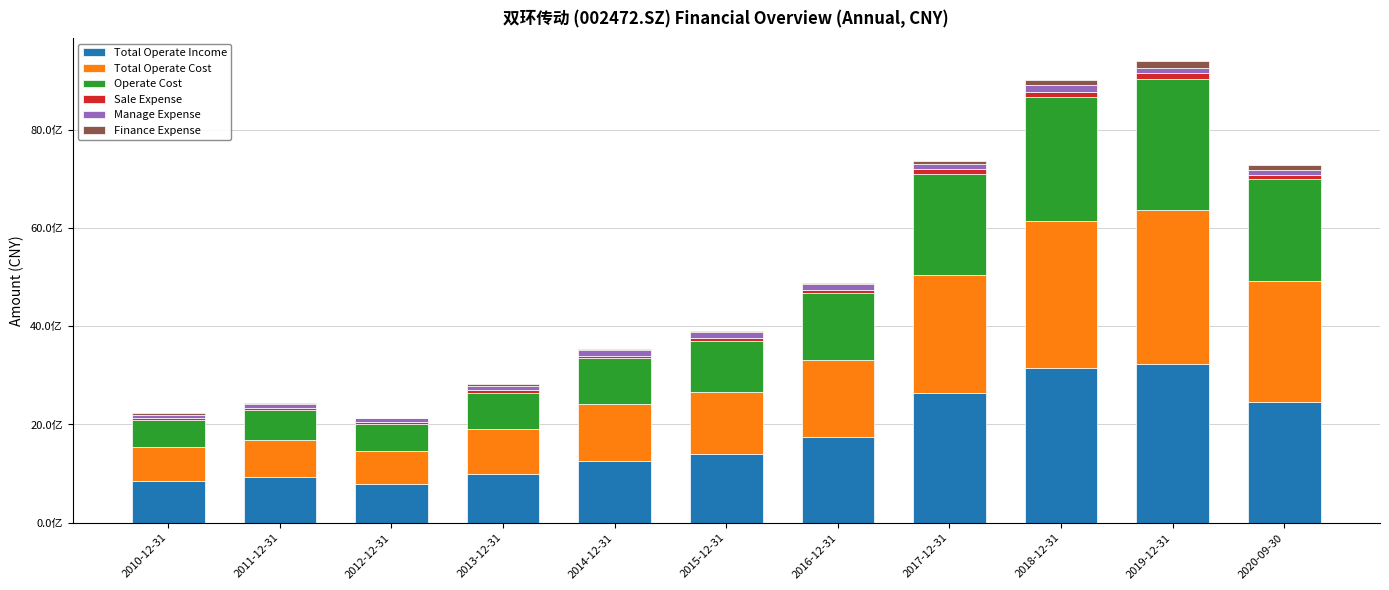

Are the bars horizontal?

No